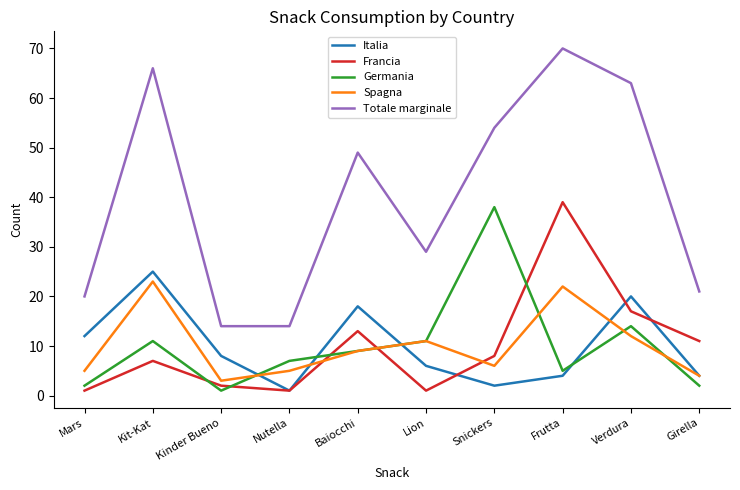

Which series has the widest spread of values?

Totale marginale